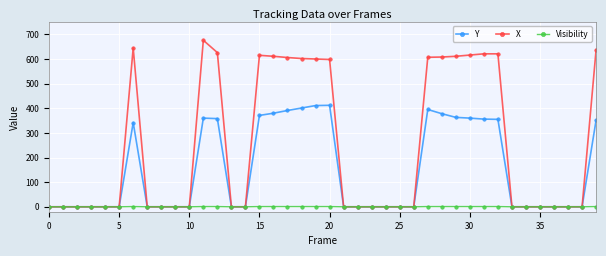

Which series has the widest spread of values?

X